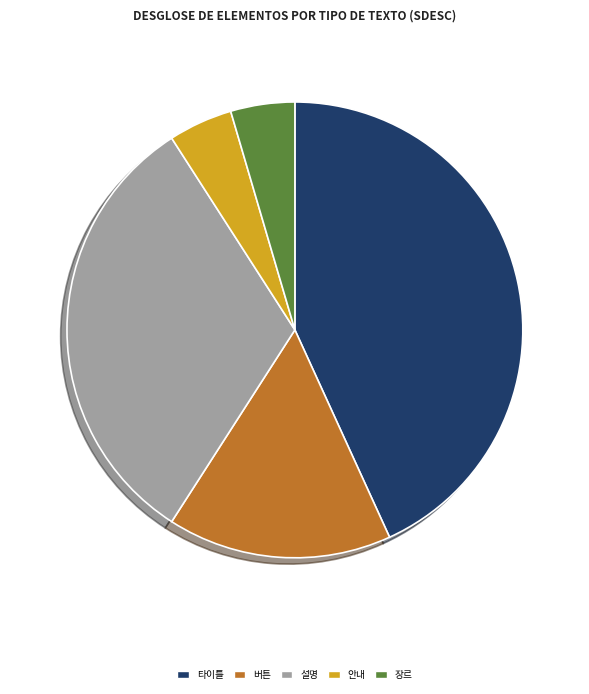

Does 설명 account for over 50% of the chart?

No